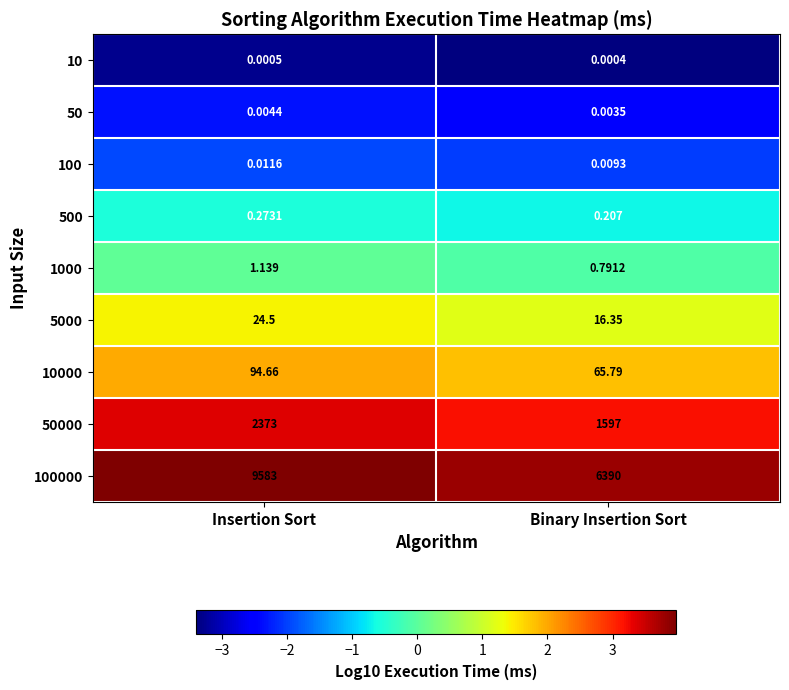

At which category is the sum across all series the highest?

Insertion Sort